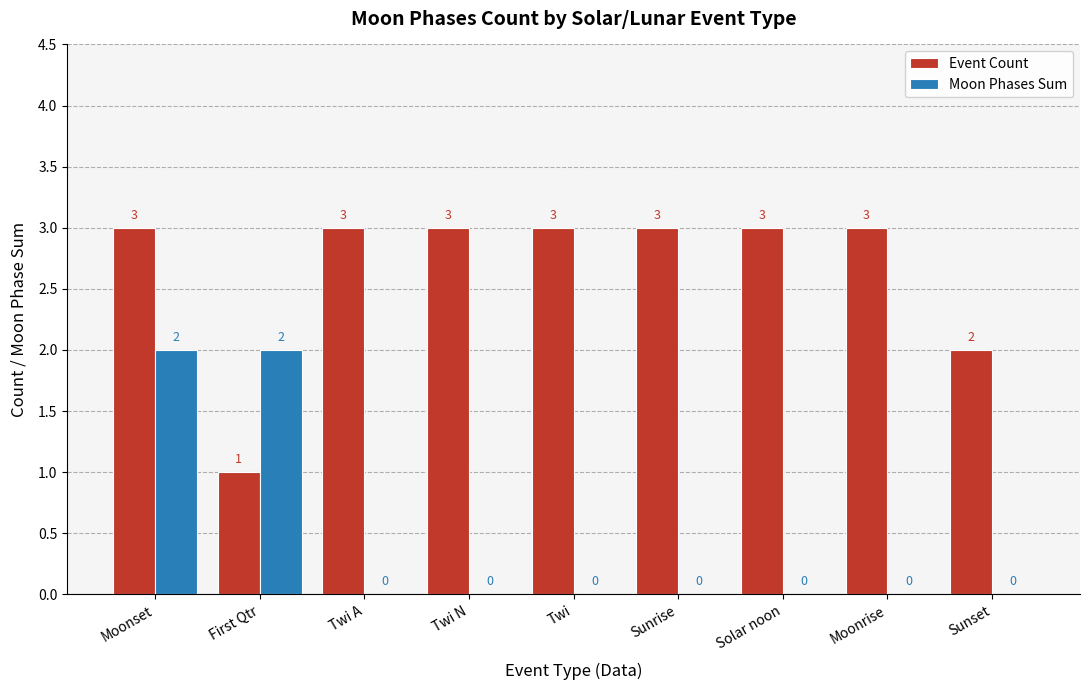

The Moon Phases Sum series shows 1 at Moonrise. True or false?

False